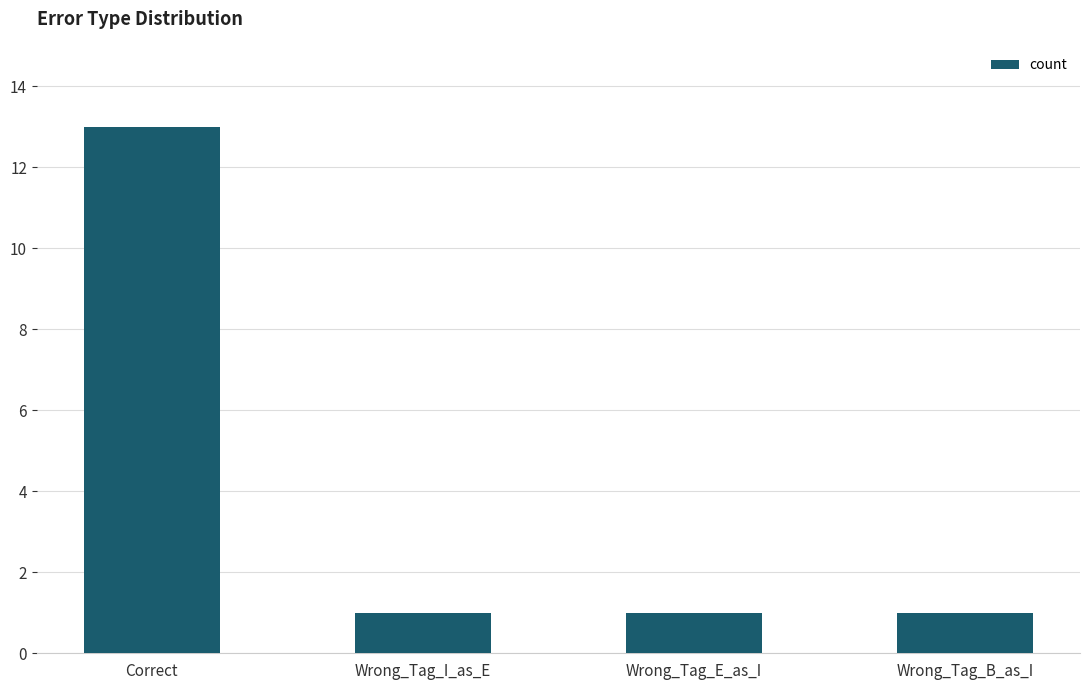

What is the greatest value displayed?

13